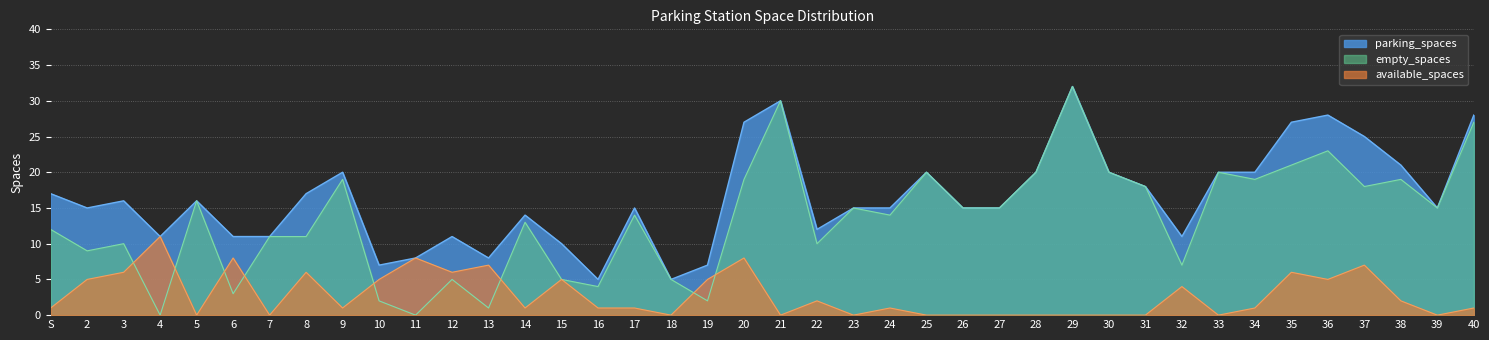

How many categories are shown in the chart?

40